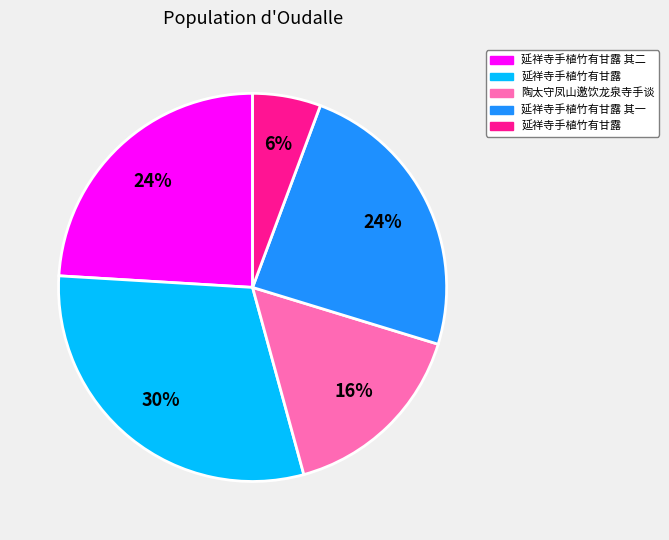

Is there any slice that represents more than half of the pie?

No